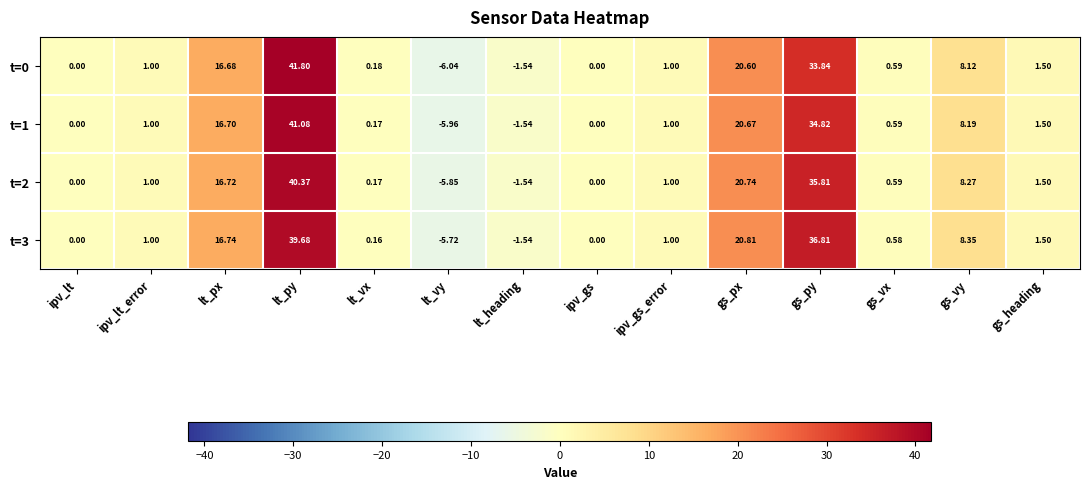

Which series has the largest total across all categories?

t=3